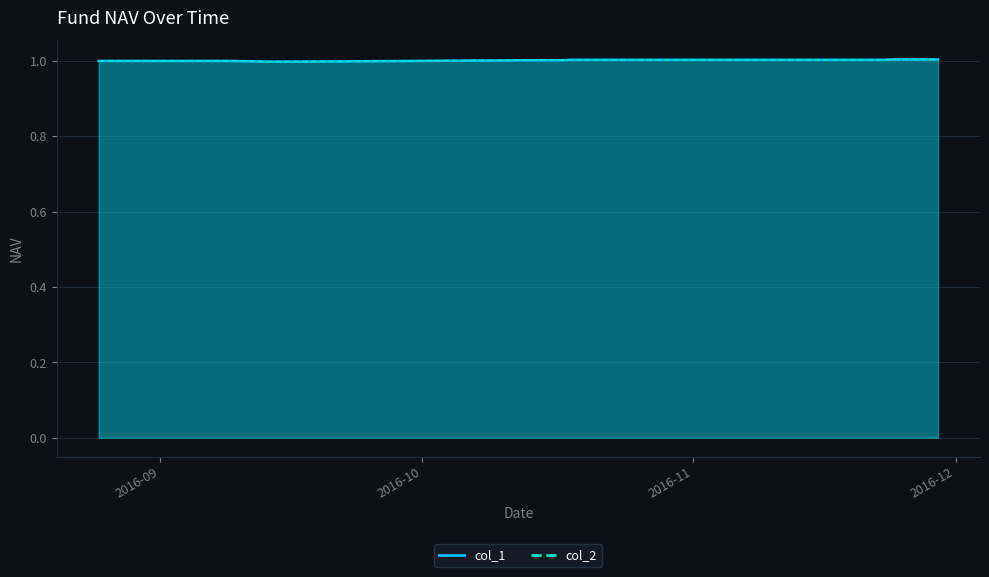

Which series has the largest total across all categories?

col_1